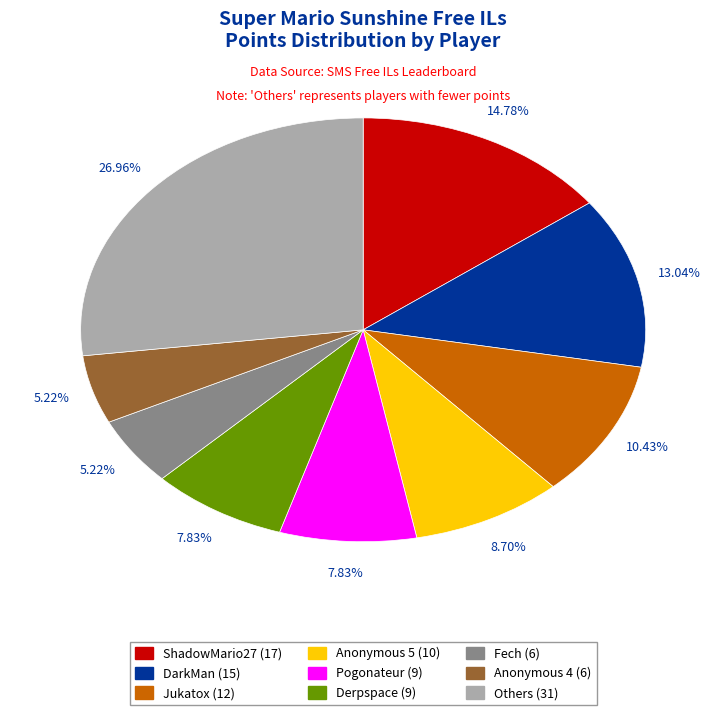

Is there any slice that represents more than half of the pie?

No